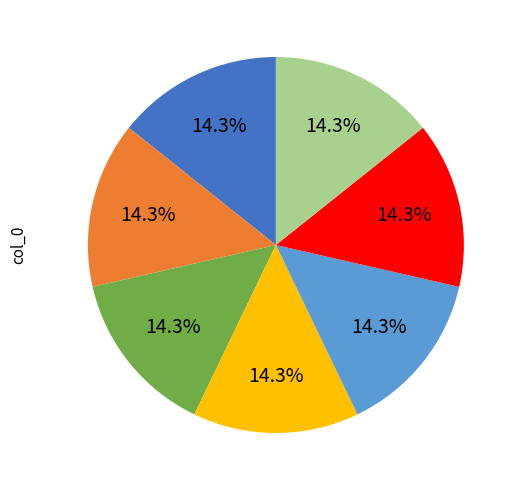

Is there any slice that represents more than half of the pie?

No